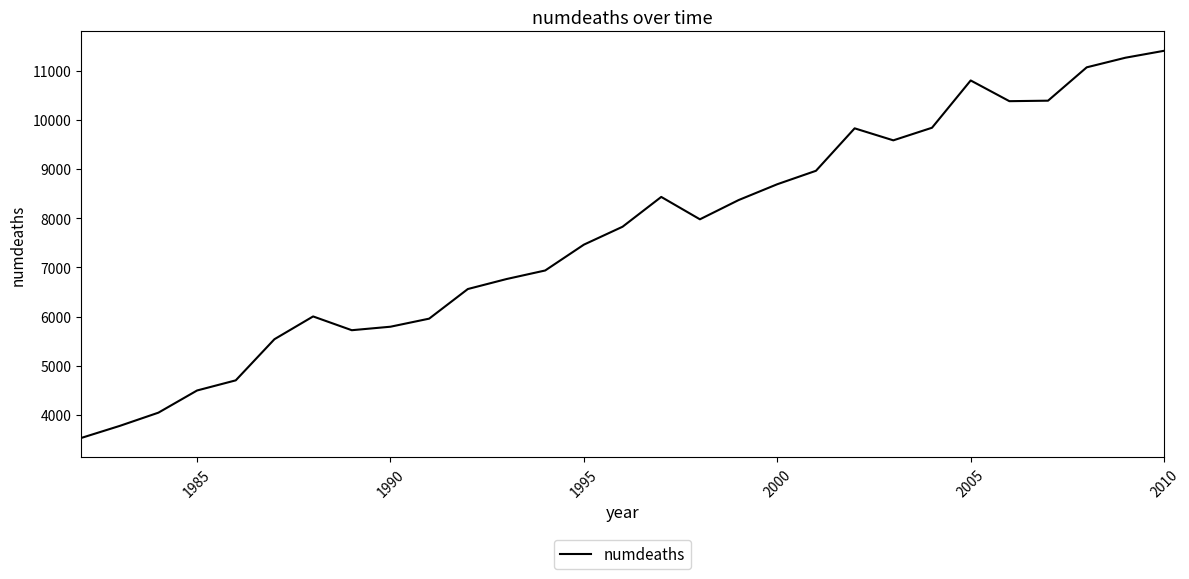

What is the smallest value displayed?

3534